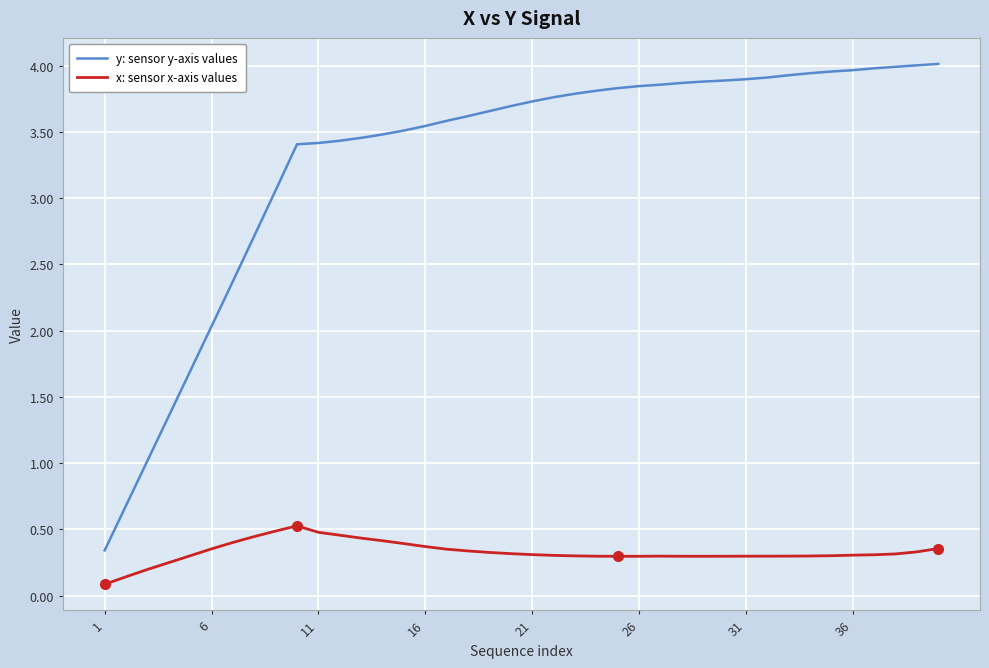

True or false: x: sensor x-axis values and y: sensor y-axis values intersect in this chart.

False